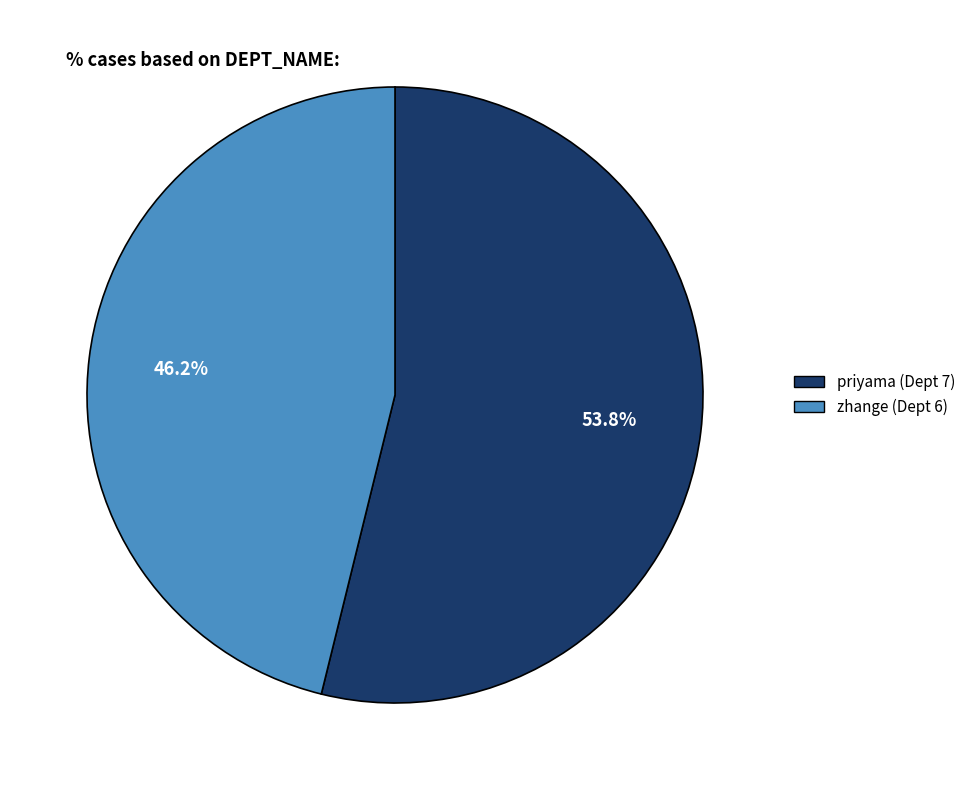

Combined, what portion of the pie is zhange (Dept 6) and priyama (Dept 7)?

100.0%